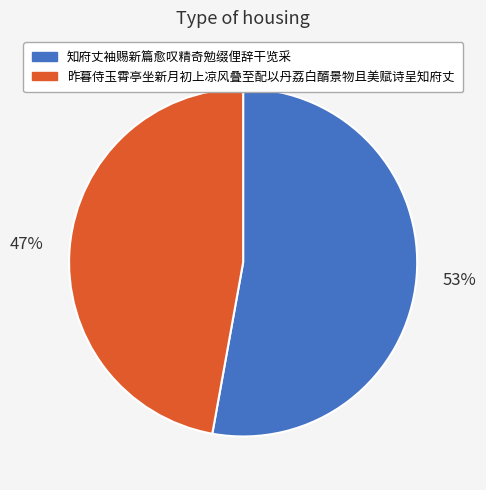

Is there a majority slice in this chart?

Yes